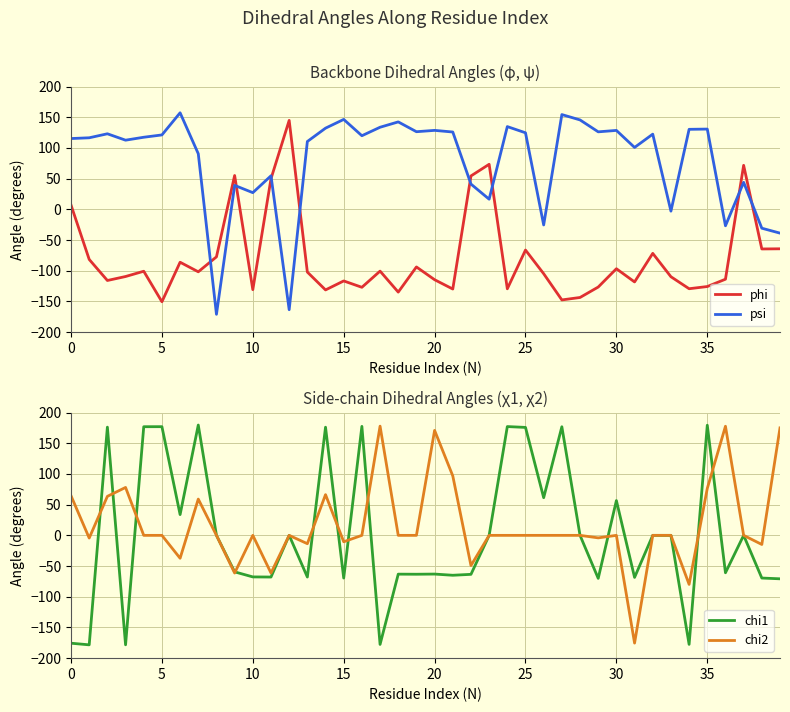

Where is psi nearest to the value -6?

33